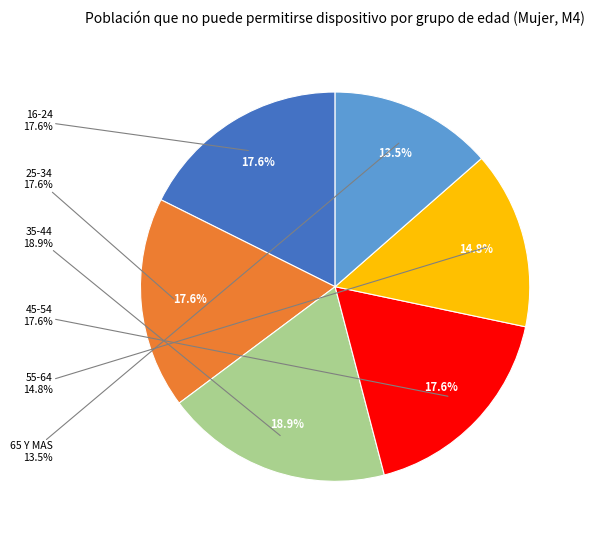

Does 45-54 account for over 50% of the chart?

No